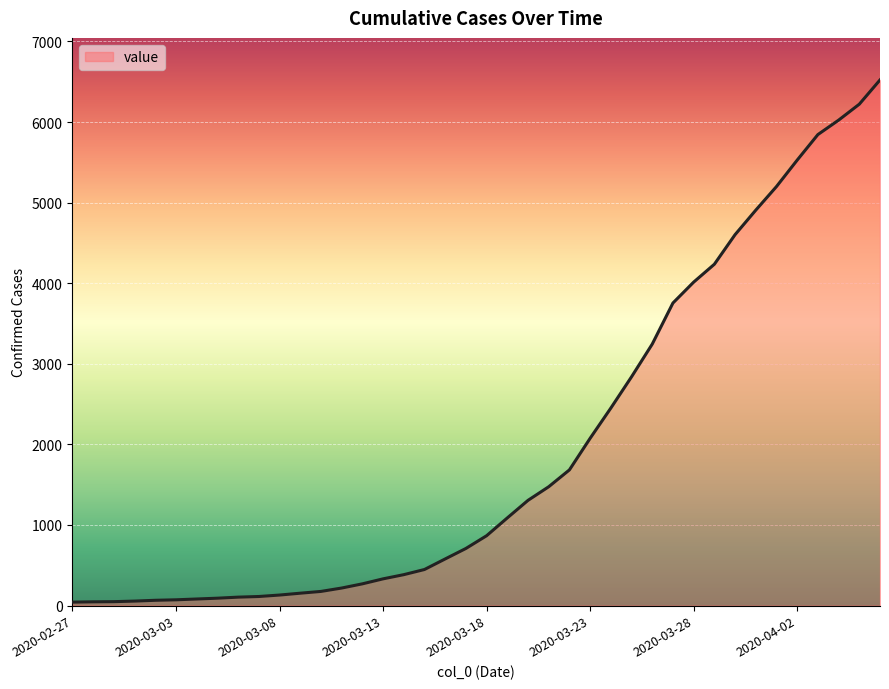

What is the greatest value displayed?

6522